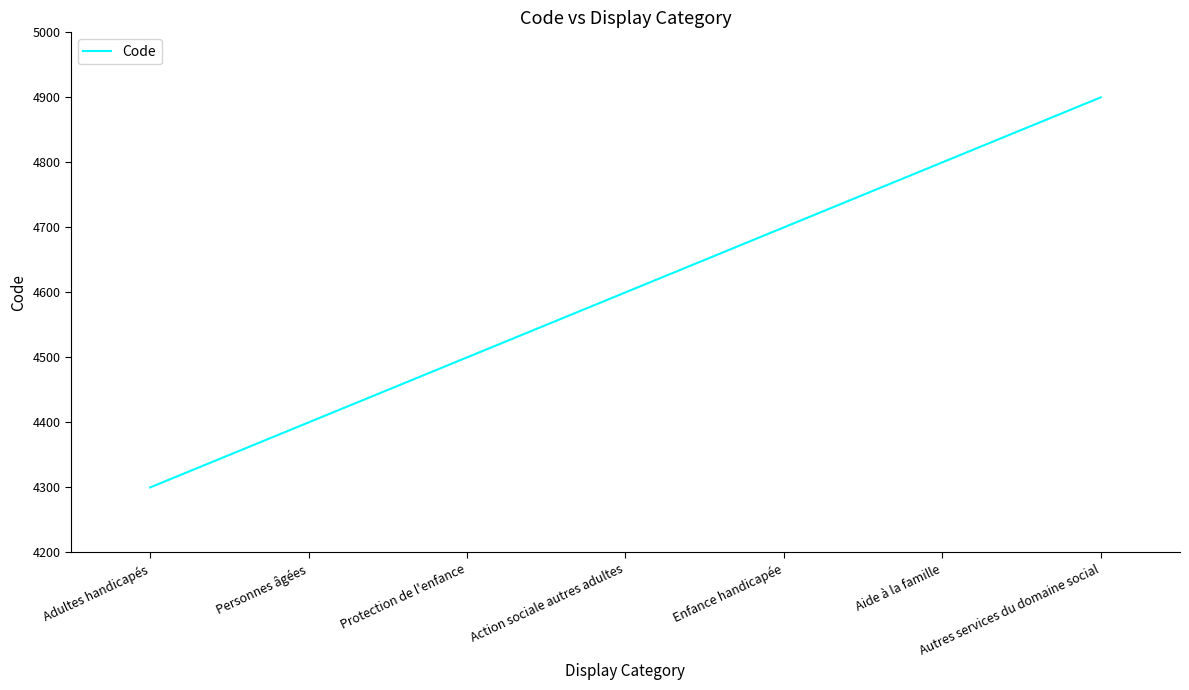

What is the difference between the values at Autres services du domaine social and Adultes handicapés?

600